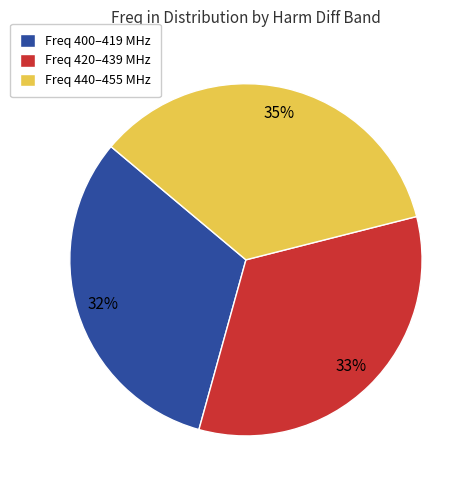

What percentage is the Freq 420–439 MHz slice, to the nearest percent?

33%